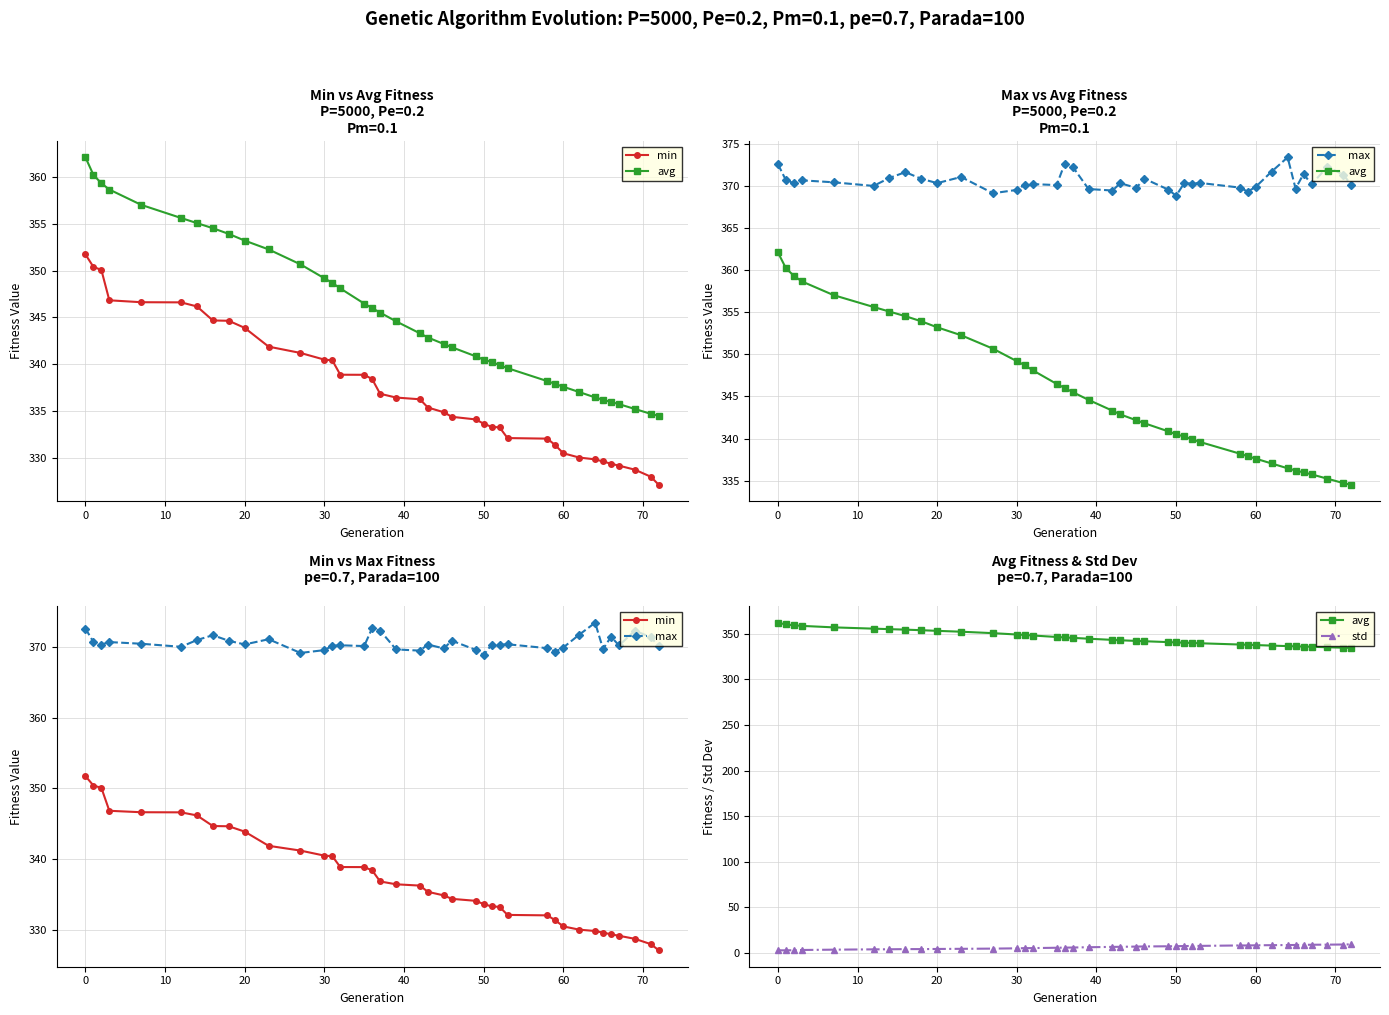

True or false: std has more than 1 interior local peaks.

True